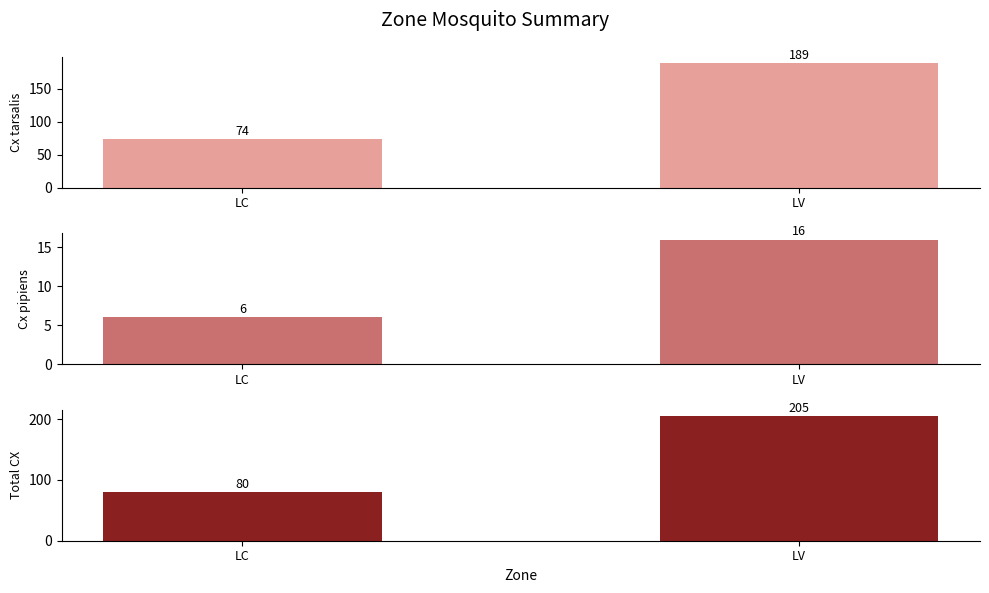

Reading right to left, transcribe all the data shown in this chart.

Cx tarsalis: 189	74
Cx pipiens: 16	6
Total CX: 205	80